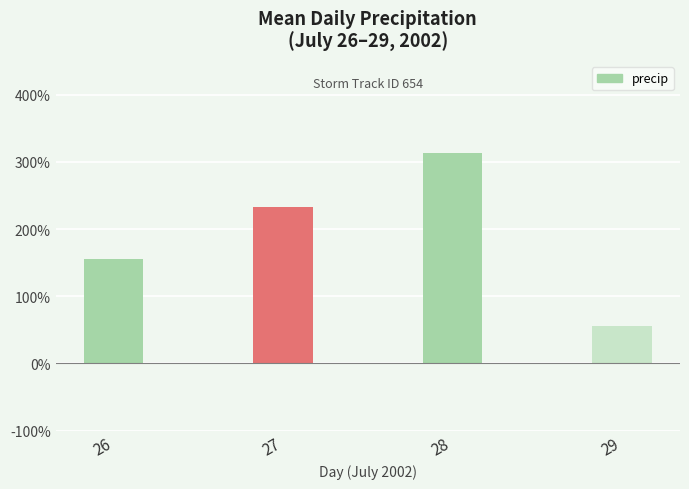

What is the greatest value displayed?

3.1